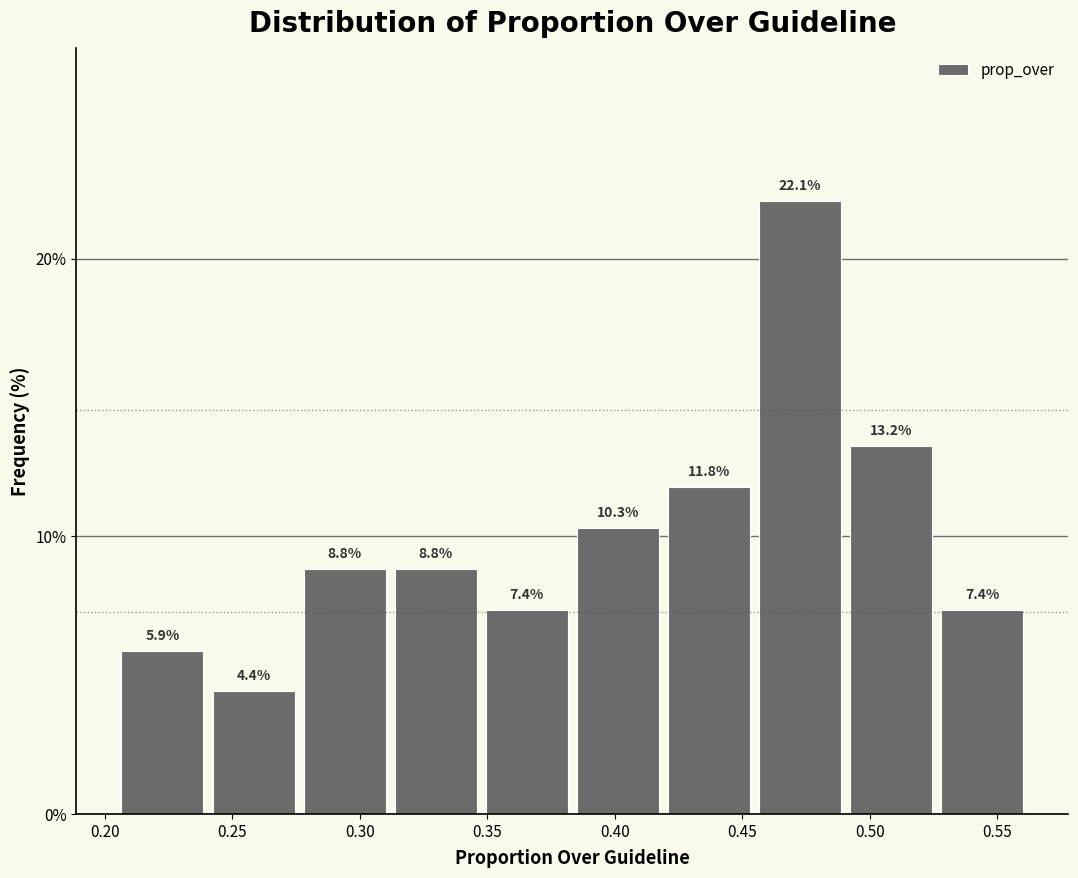

Over which range of the x-axis is the bar tallest?

0.455 to 0.490